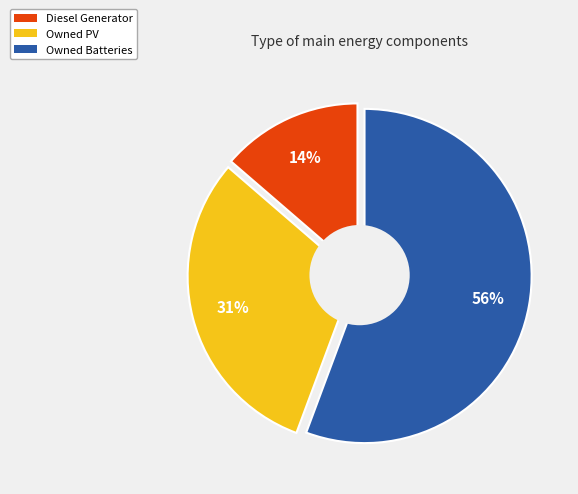

To the nearest percent, what is the combined percentage of Diesel Generator and Owned Batteries?

69%